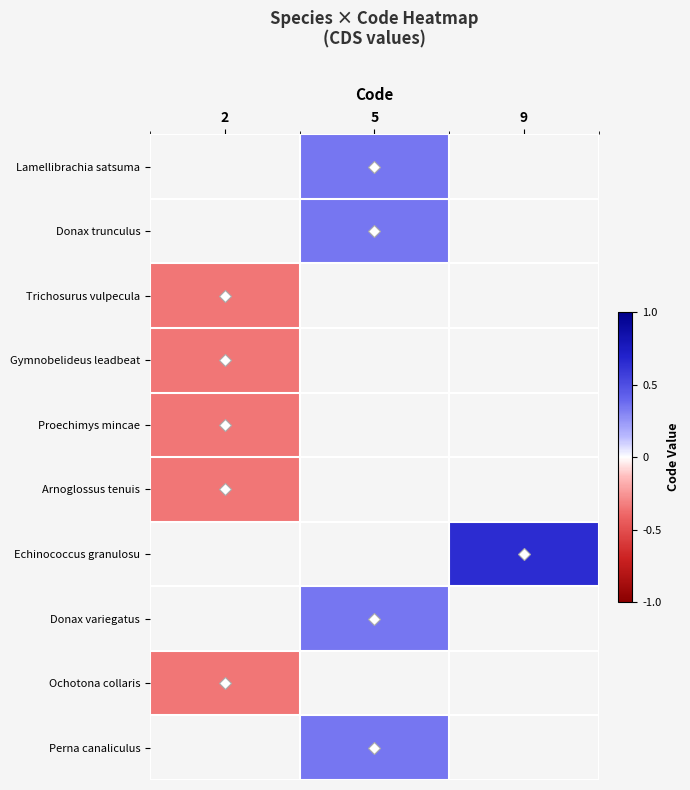

Which category has the highest value across all series?

9